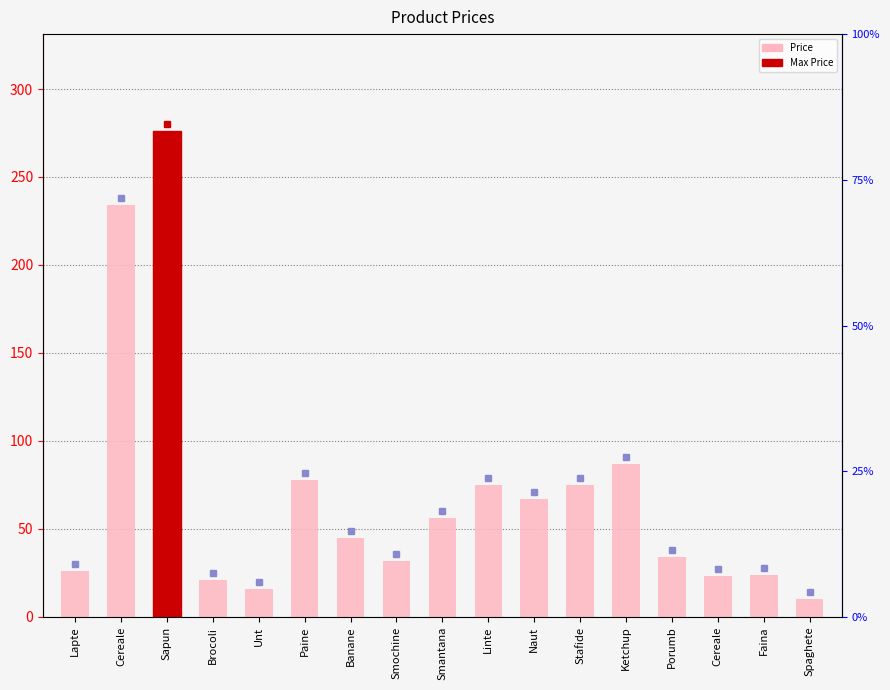

What is the approximate value at Cereale?

23